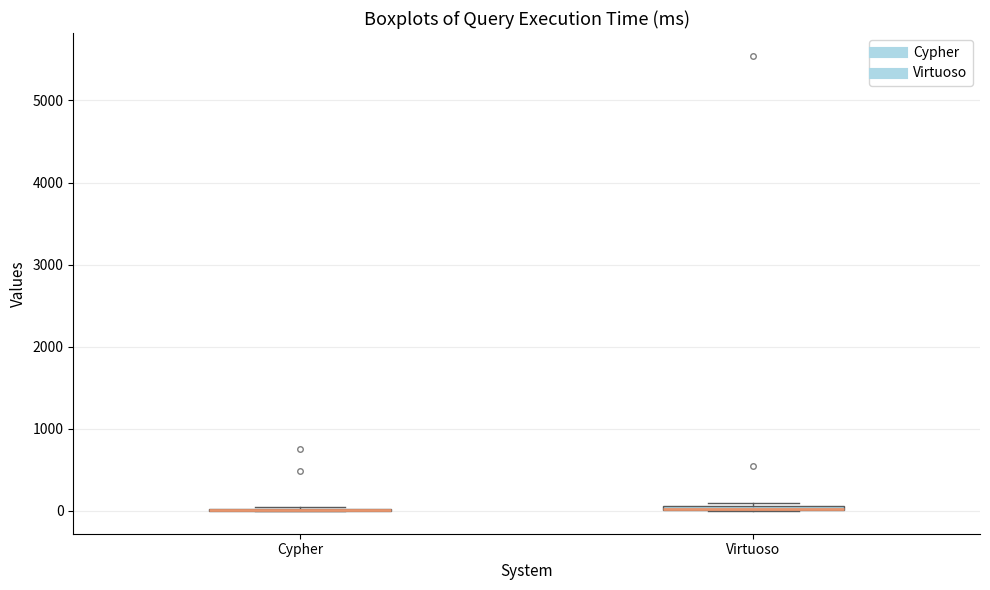

Where is the lower edge of the box for Virtuoso on the y-axis? The values are not printed on the chart, so give them approximately, as read against the axis.

0